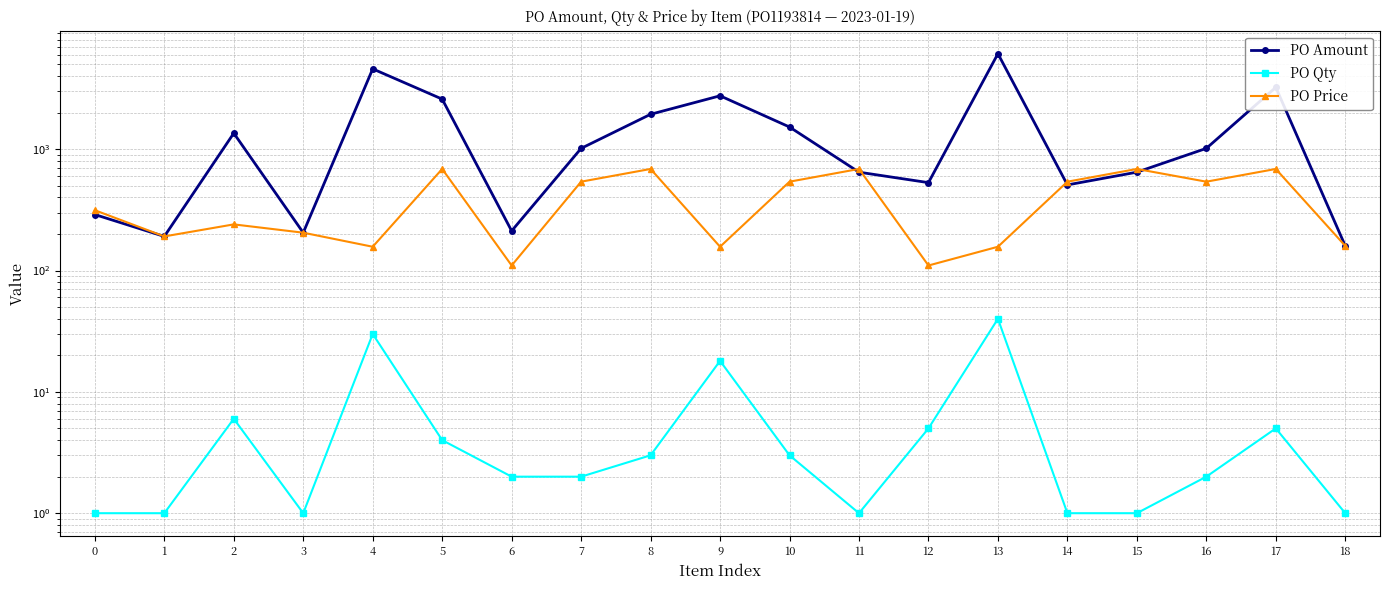

Which series has the largest total across all categories?

PO Amount